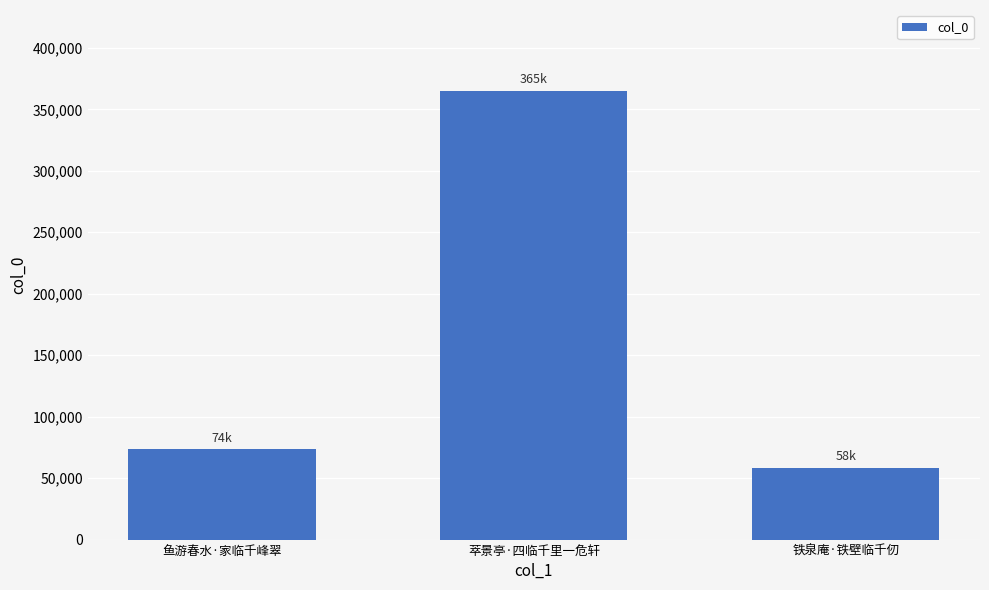

What position from the right is 鱼游春水·家临千峰翠?

3